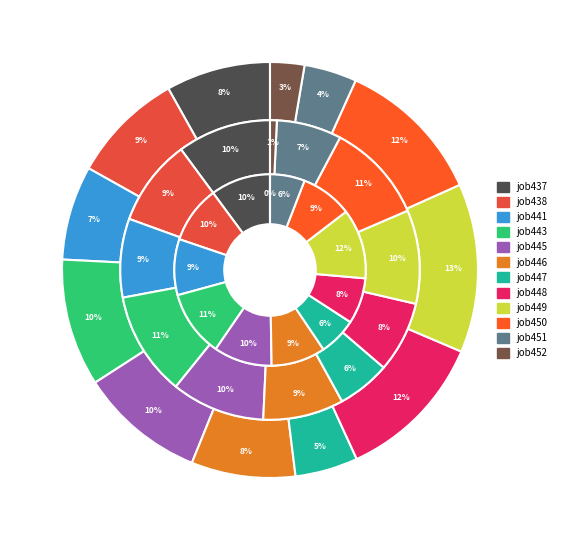

Is job443 the majority of the pie?

No